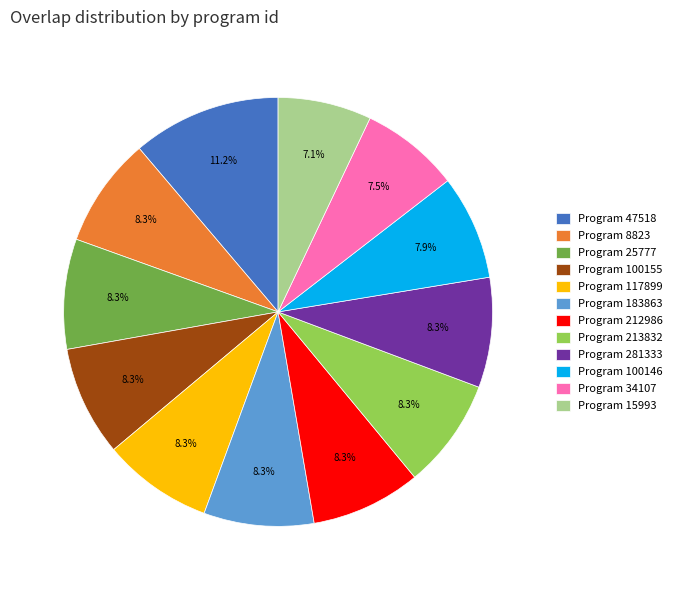

What is the largest slice in the pie chart?

Program 47518